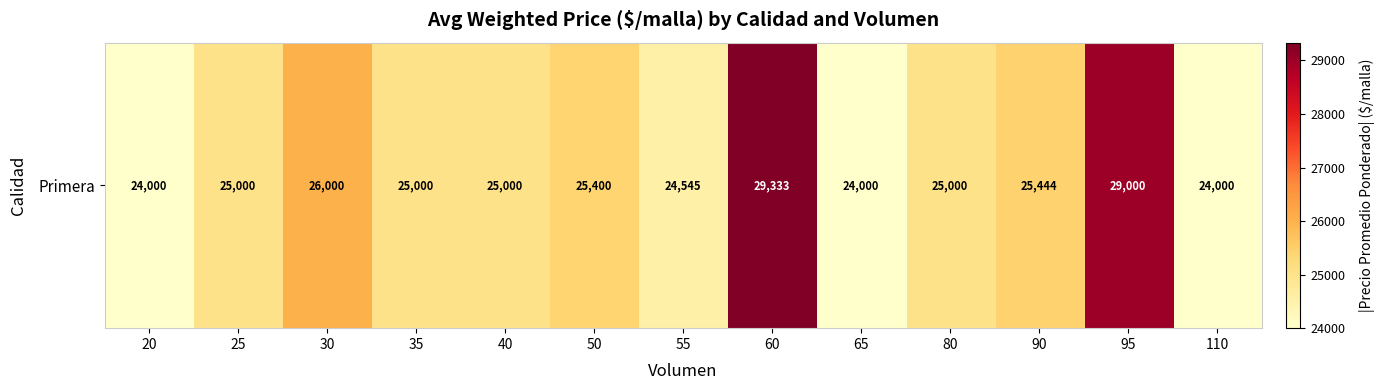

What is the sum of all values?

331722